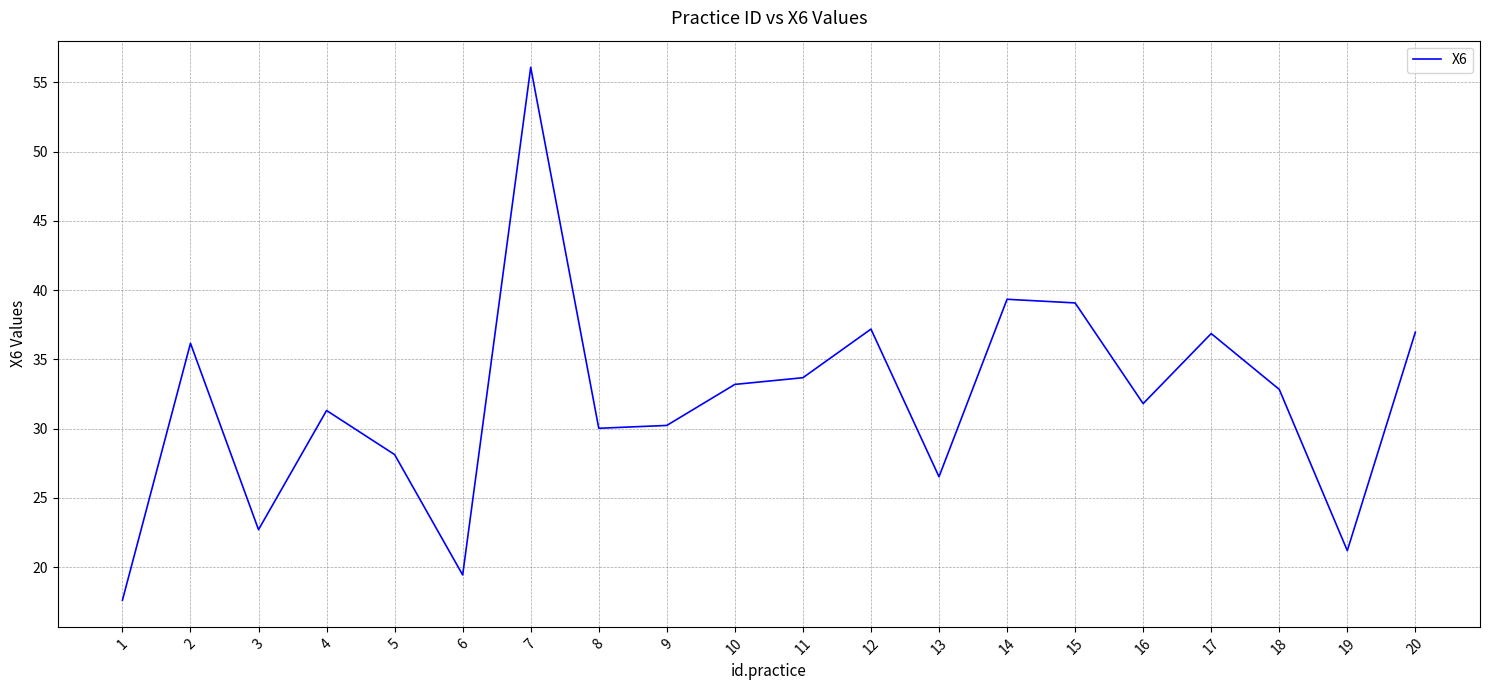

What is the maximum value shown in the chart?

56.1